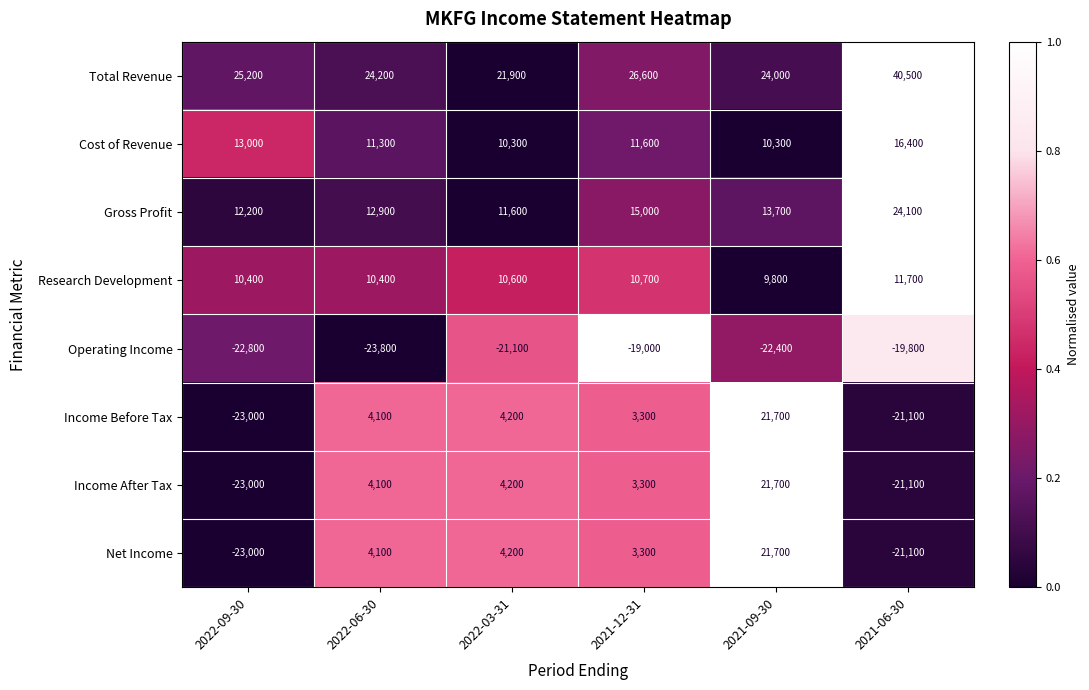

At which category is the sum across all series the highest?

2021-09-30